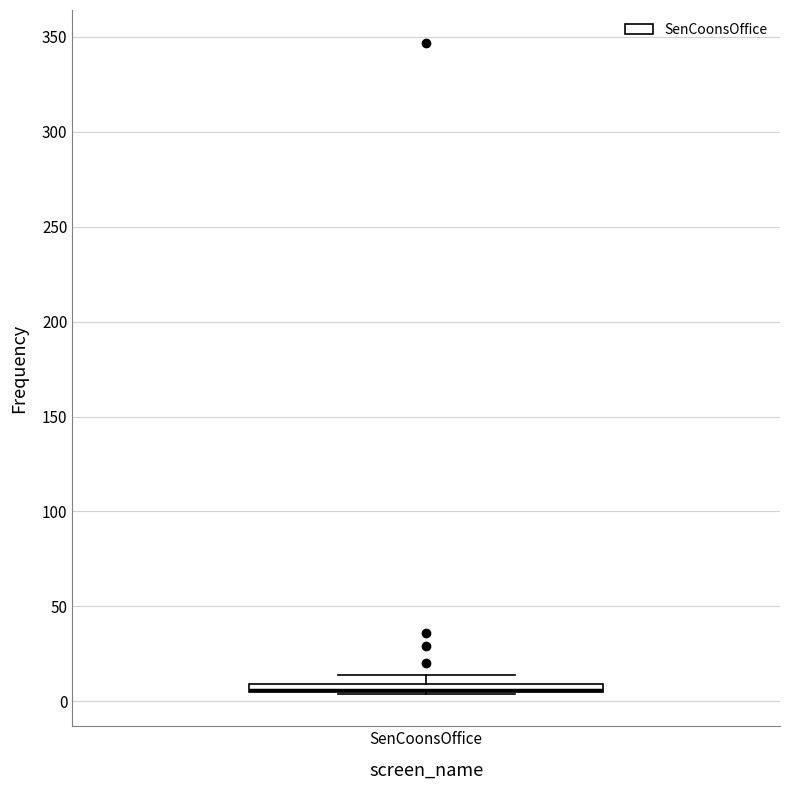

Where is the upper edge of the box for SenCoonsOffice on the y-axis? The values are not printed on the chart, so give them approximately, as read against the axis.

10